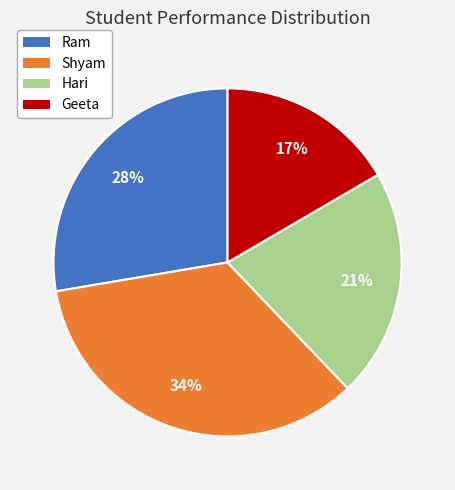

How many segments does this pie chart have?

4